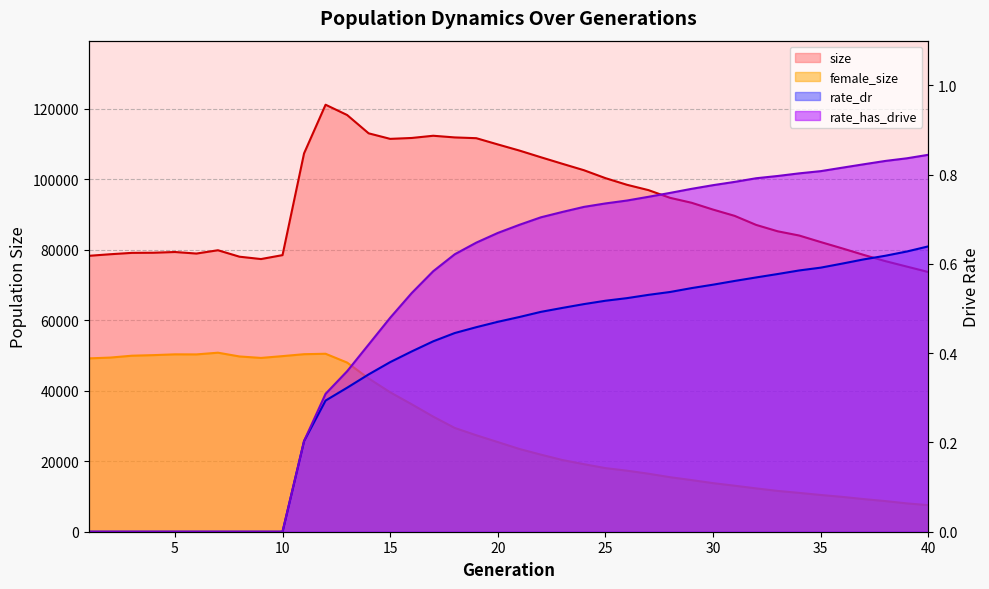

What is the difference between the size values at 36 and 15?

31062.0